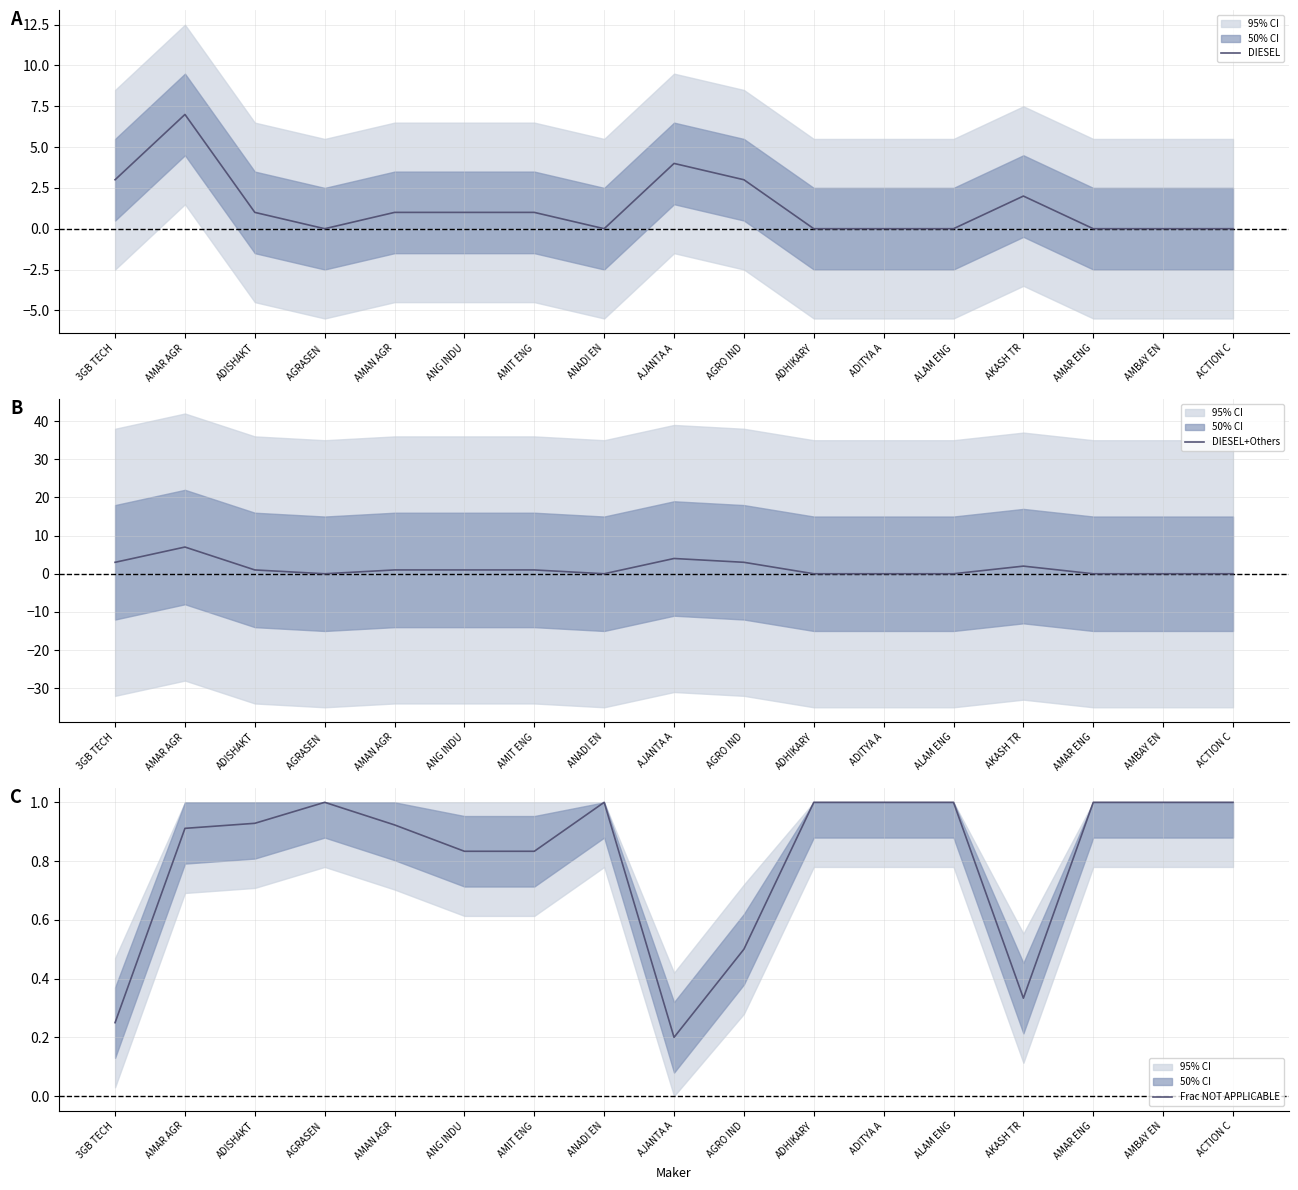

At which category does the chart reach its minimum across all series?

AGRASEN 